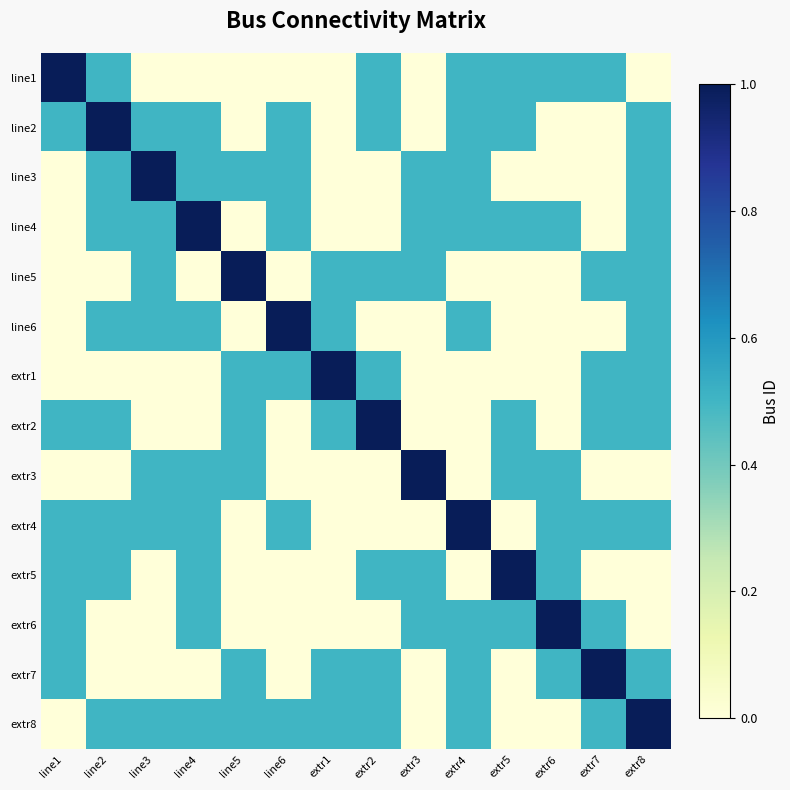

Reading left to right, extract all data points from this chart.

row_0: 1.0	0.5	0.0	0.0	0.0	0.0	0.0	0.5	0.0	0.5	0.5	0.5	0.5	0.0
row_1: 0.5	1.0	0.5	0.5	0.0	0.5	0.0	0.5	0.0	0.5	0.5	0.0	0.0	0.5
row_2: 0.0	0.5	1.0	0.5	0.5	0.5	0.0	0.0	0.5	0.5	0.0	0.0	0.0	0.5
row_3: 0.0	0.5	0.5	1.0	0.0	0.5	0.0	0.0	0.5	0.5	0.5	0.5	0.0	0.5
row_4: 0.0	0.0	0.5	0.0	1.0	0.0	0.5	0.5	0.5	0.0	0.0	0.0	0.5	0.5
row_5: 0.0	0.5	0.5	0.5	0.0	1.0	0.5	0.0	0.0	0.5	0.0	0.0	0.0	0.5
row_6: 0.0	0.0	0.0	0.0	0.5	0.5	1.0	0.5	0.0	0.0	0.0	0.0	0.5	0.5
row_7: 0.5	0.5	0.0	0.0	0.5	0.0	0.5	1.0	0.0	0.0	0.5	0.0	0.5	0.5
row_8: 0.0	0.0	0.5	0.5	0.5	0.0	0.0	0.0	1.0	0.0	0.5	0.5	0.0	0.0
row_9: 0.5	0.5	0.5	0.5	0.0	0.5	0.0	0.0	0.0	1.0	0.0	0.5	0.5	0.5
row_10: 0.5	0.5	0.0	0.5	0.0	0.0	0.0	0.5	0.5	0.0	1.0	0.5	0.0	0.0
row_11: 0.5	0.0	0.0	0.5	0.0	0.0	0.0	0.0	0.5	0.5	0.5	1.0	0.5	0.0
row_12: 0.5	0.0	0.0	0.0	0.5	0.0	0.5	0.5	0.0	0.5	0.0	0.5	1.0	0.5
row_13: 0.0	0.5	0.5	0.5	0.5	0.5	0.5	0.5	0.0	0.5	0.0	0.0	0.5	1.0